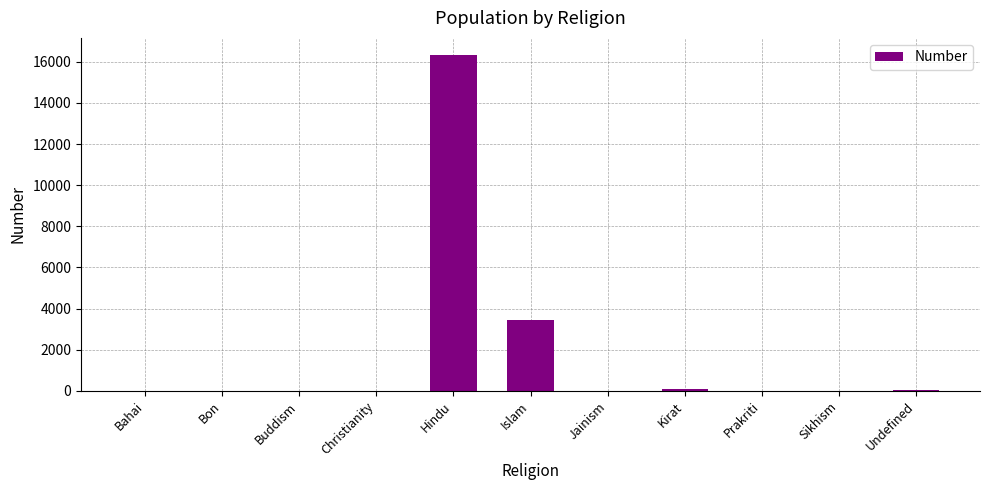

What is the sum of all values?

19911